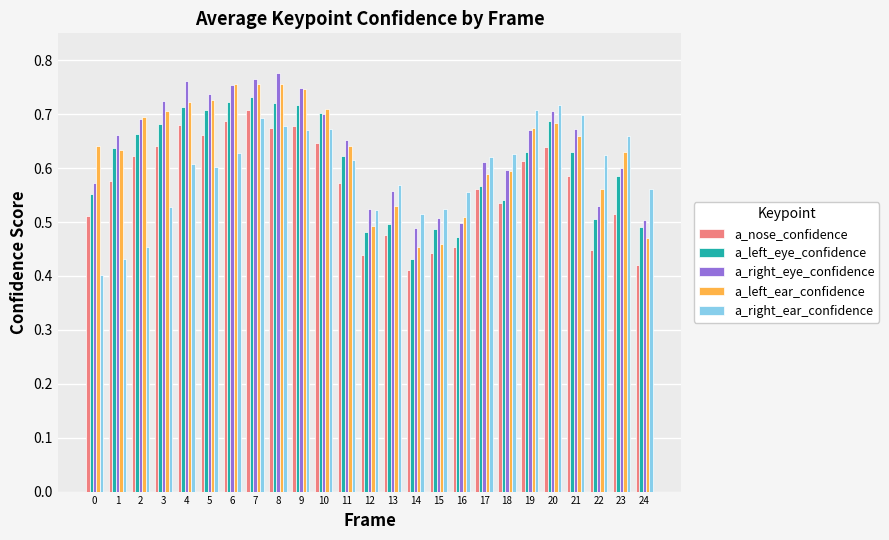

Is the value of a_right_ear_confidence at 11 greater than the value of a_left_eye_confidence at 2?

No